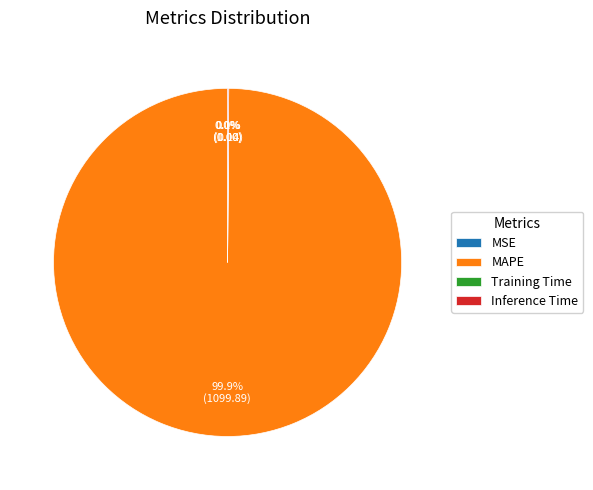

Does MAPE account for over 50% of the chart?

Yes